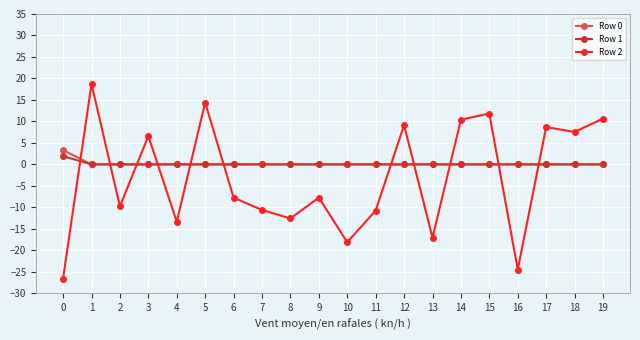

How many distinct data groups are displayed?

3